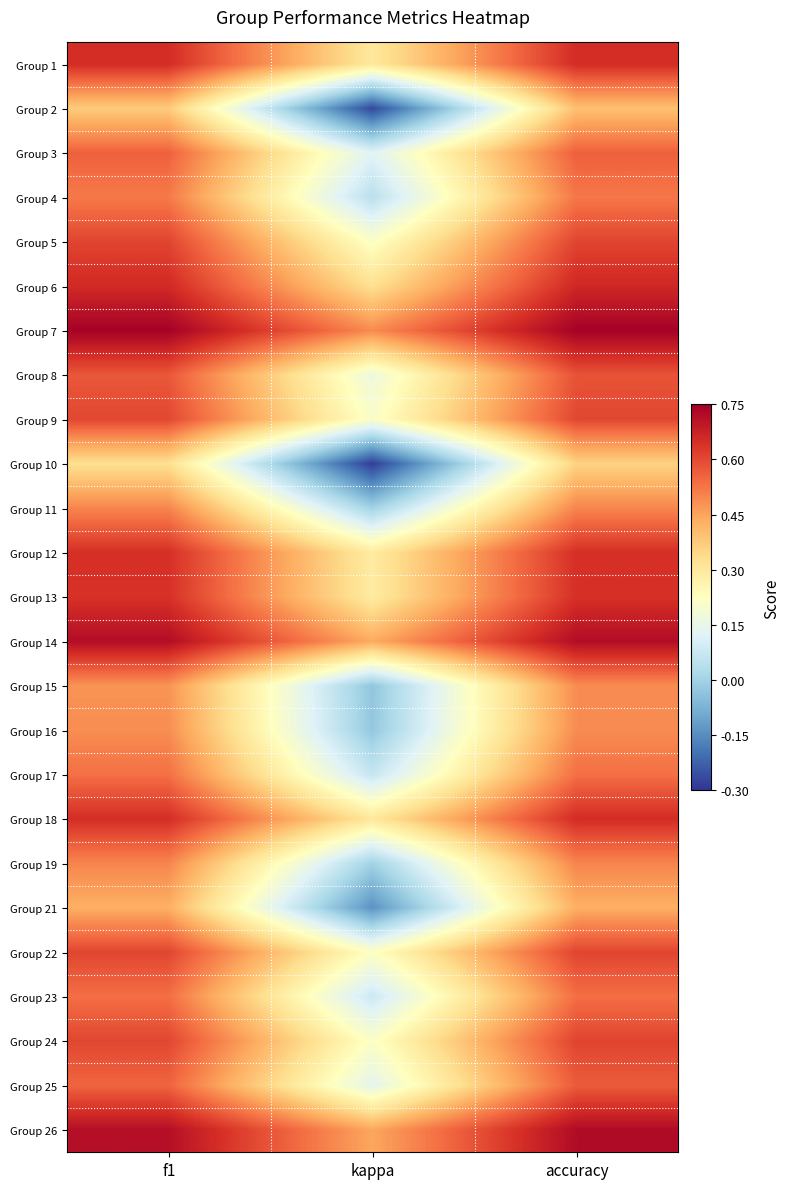

Reading left to right, transcribe all the data shown in this chart.

Group 1: f1=0.7	kappa=0.3	accuracy=0.7
Group 2: f1=0.4	kappa=-0.3	accuracy=0.4
Group 3: f1=0.6	kappa=0.1	accuracy=0.6
Group 4: f1=0.5	kappa=0.0	accuracy=0.5
Group 5: f1=0.6	kappa=0.2	accuracy=0.6
Group 6: f1=0.7	kappa=0.3	accuracy=0.7
Group 7: f1=0.7	kappa=0.5	accuracy=0.7
Group 8: f1=0.6	kappa=0.2	accuracy=0.6
Group 9: f1=0.6	kappa=0.2	accuracy=0.6
Group 10: f1=0.3	kappa=-0.3	accuracy=0.4
Group 11: f1=0.5	kappa=0.0	accuracy=0.5
Group 12: f1=0.6	kappa=0.3	accuracy=0.6
Group 13: f1=0.6	kappa=0.3	accuracy=0.6
Group 14: f1=0.7	kappa=0.4	accuracy=0.7
Group 15: f1=0.5	kappa=-0.0	accuracy=0.5
Group 16: f1=0.5	kappa=-0.0	accuracy=0.5
Group 17: f1=0.5	kappa=0.1	accuracy=0.5
Group 18: f1=0.6	kappa=0.3	accuracy=0.7
Group 19: f1=0.5	kappa=0.0	accuracy=0.5
Group 21: f1=0.4	kappa=-0.1	accuracy=0.4
Group 22: f1=0.6	kappa=0.2	accuracy=0.6
Group 23: f1=0.5	kappa=0.1	accuracy=0.5
Group 24: f1=0.6	kappa=0.2	accuracy=0.6
Group 25: f1=0.6	kappa=0.1	accuracy=0.6
Group 26: f1=0.7	kappa=0.4	accuracy=0.7